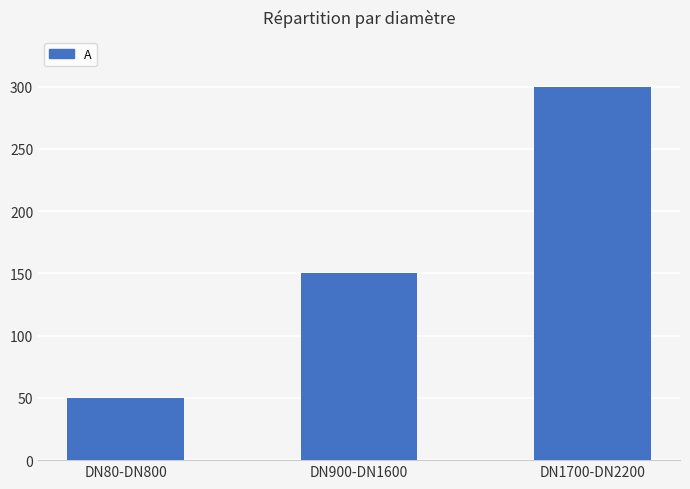

What is the smallest value displayed?

50